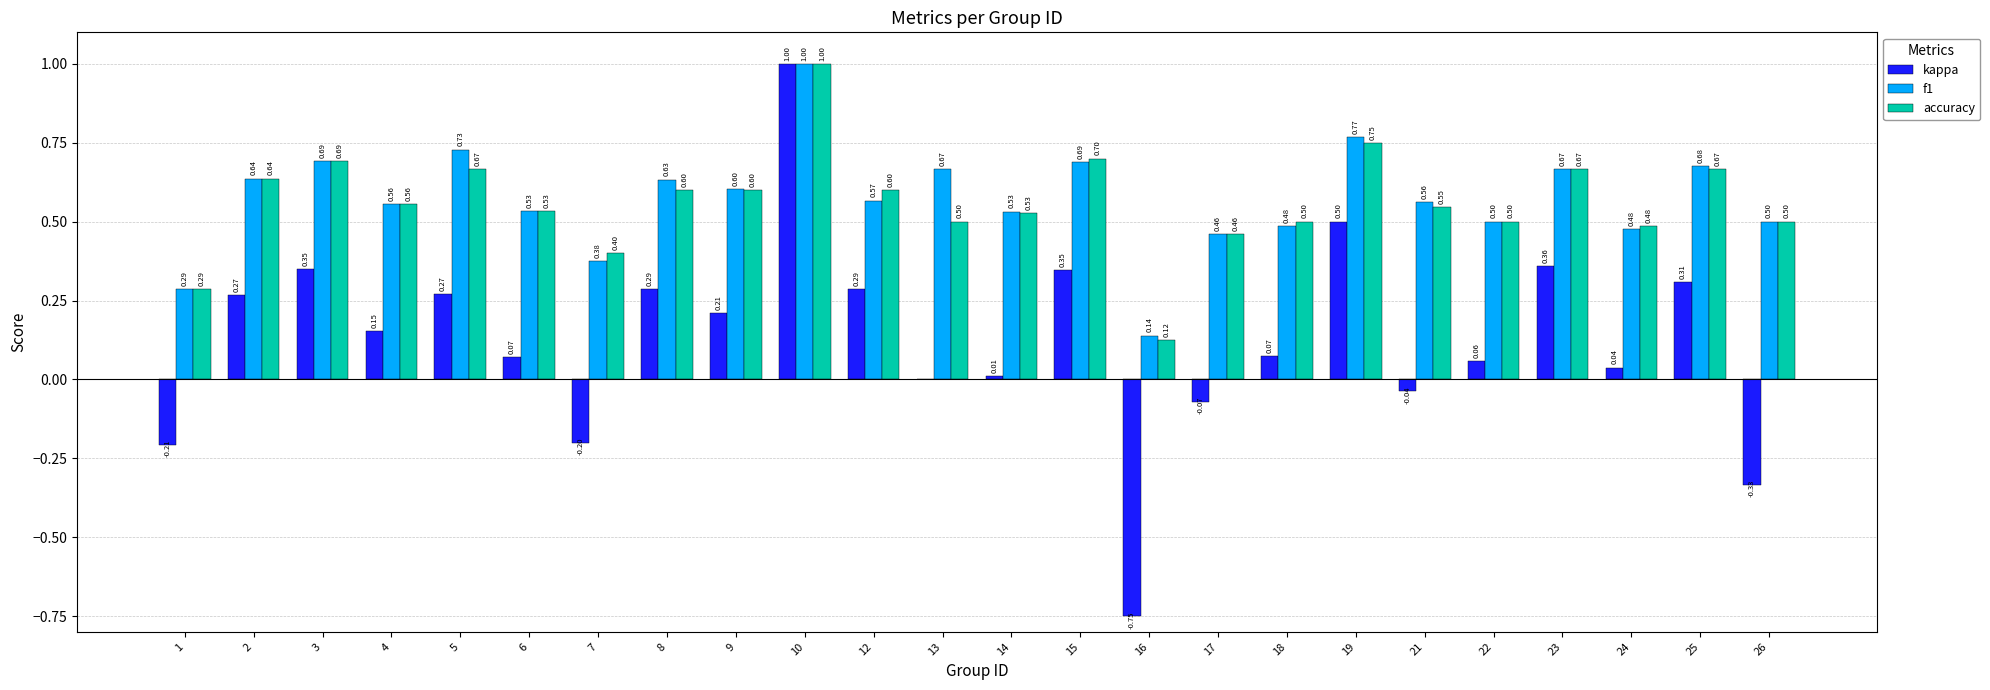

At which category is the sum across all series the highest?

10